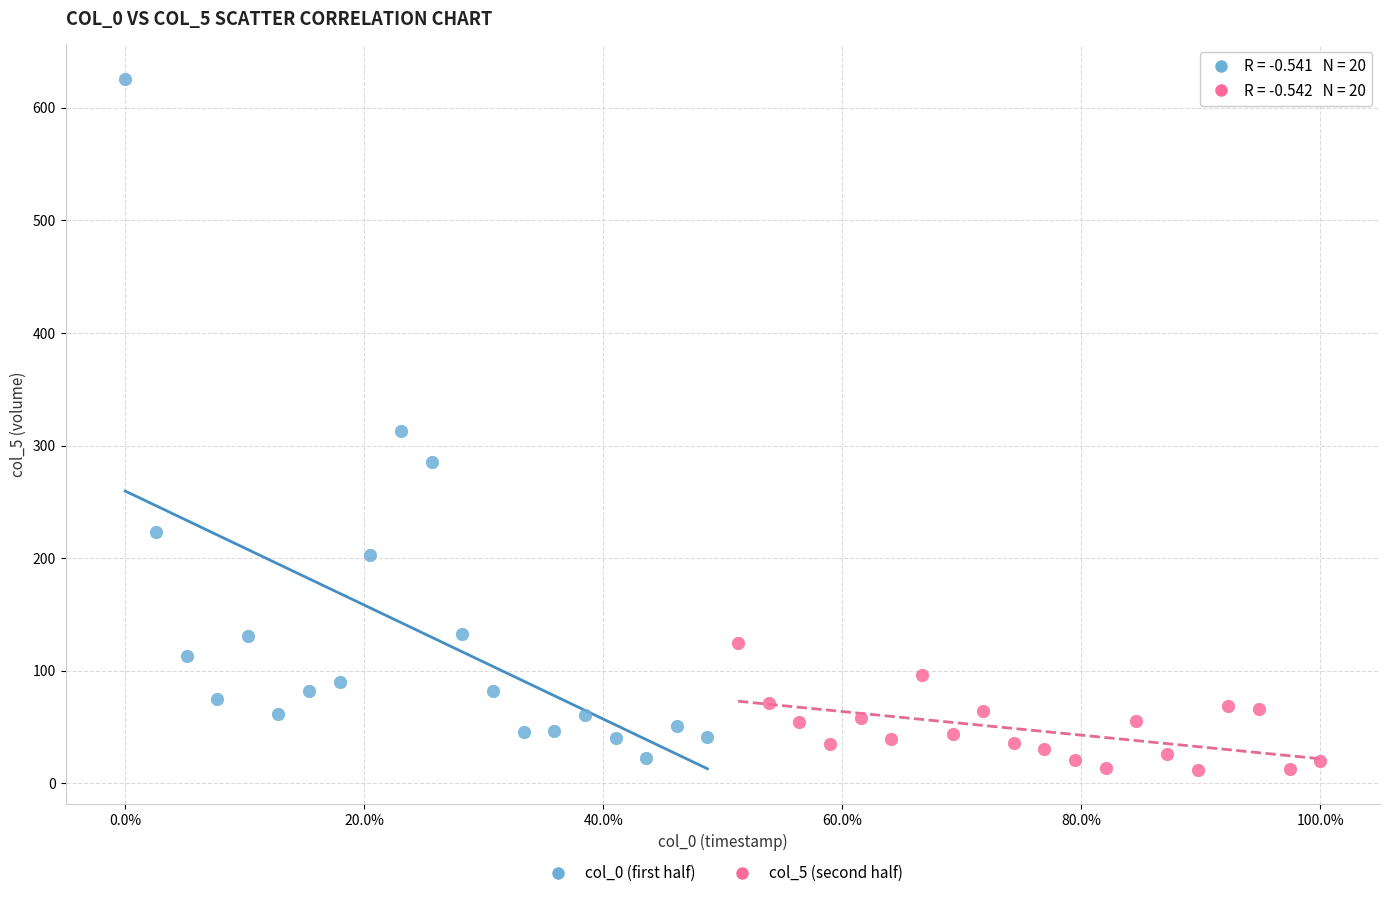

Which series has the widest spread of Y values?

col_0 (first half)